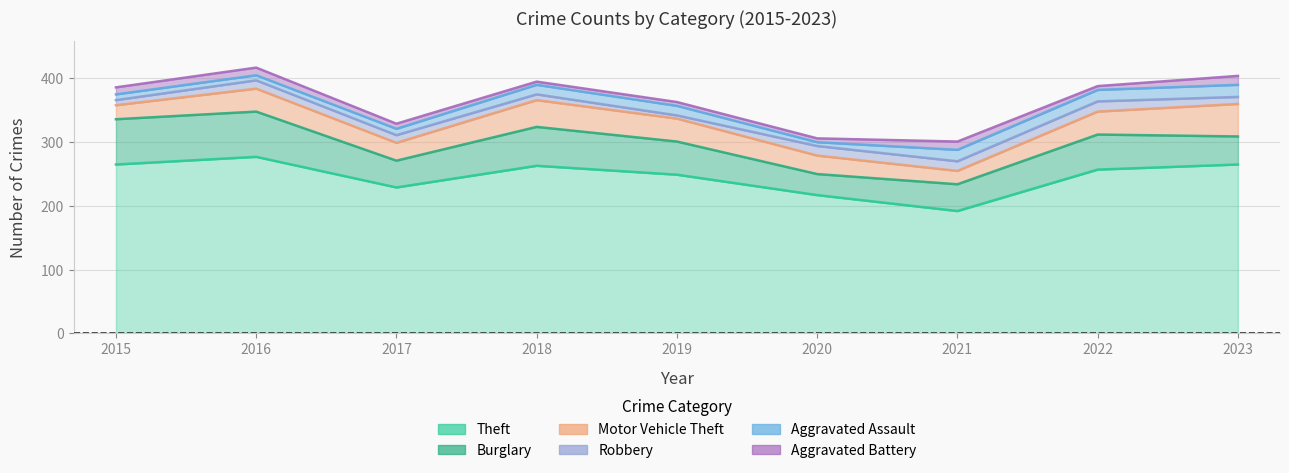

What is the sum of the Aggravated Battery values at 2021 and 2016?

25